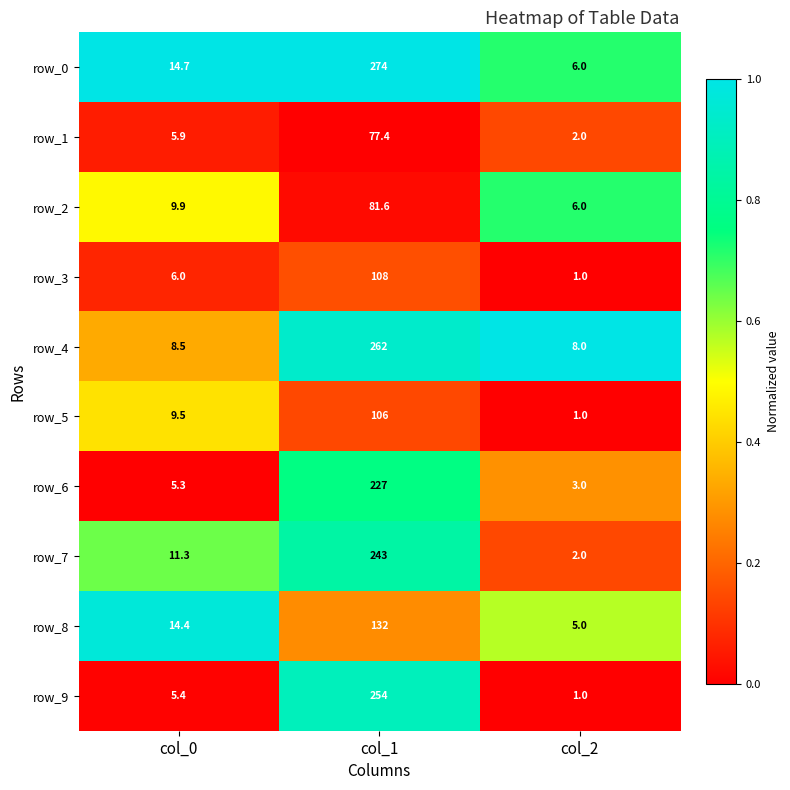

Reading right to left, transcribe all the data shown in this chart.

row_0: 6.0	274.0	14.7
row_1: 2.0	77.4	5.9
row_2: 6.0	81.6	9.9
row_3: 1.0	108.0	6.0
row_4: 8.0	262.0	8.5
row_5: 1.0	106.0	9.5
row_6: 3.0	227.0	5.3
row_7: 2.0	243.0	11.3
row_8: 5.0	132.0	14.4
row_9: 1.0	254.0	5.4